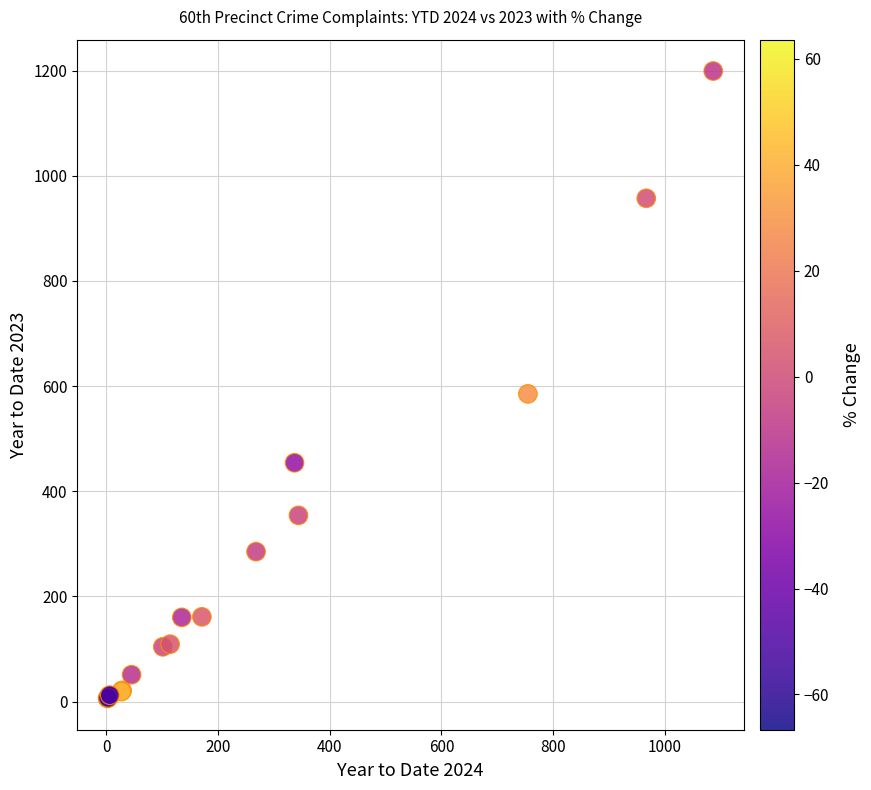

What Y value in the scatter plot is closest to 602?

585